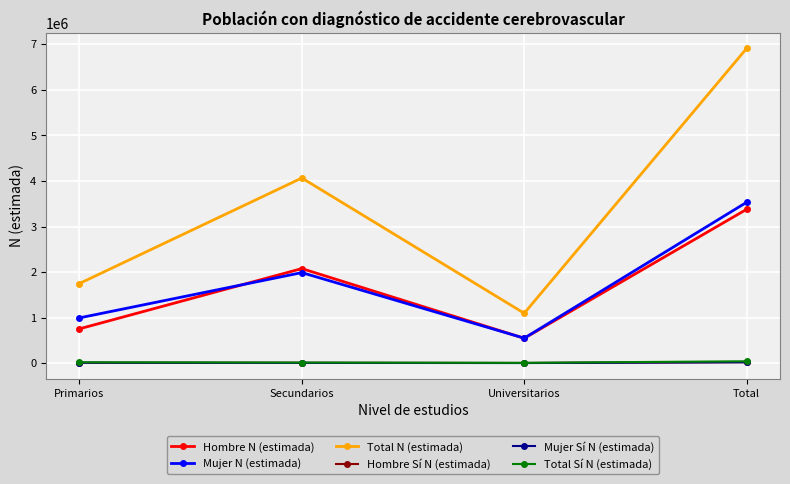

Between which two adjacent categories do Hombre N (estimada) and Mujer N (estimada) first intersect?

Primarios and Secundarios